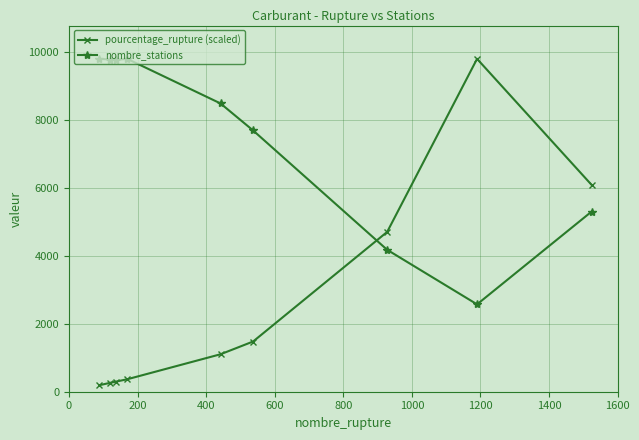

What is the value of the pourcentage_rupture (scaled) point at the 4th from the left?

367.3